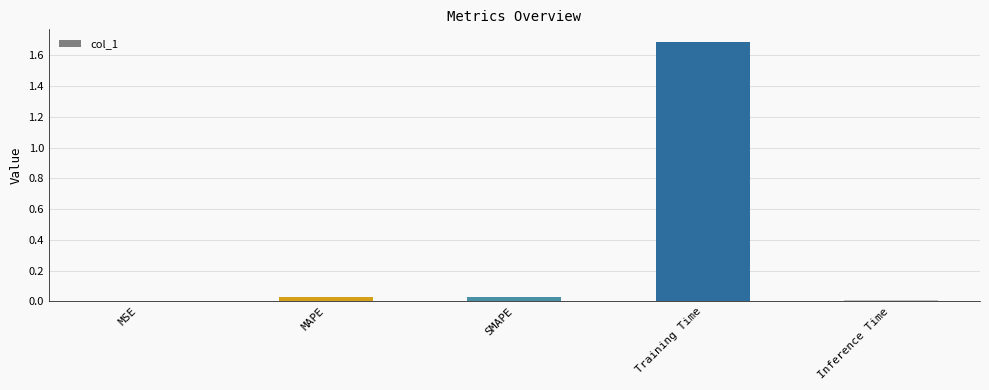

At which category does the chart reach its peak across all series?

Training Time